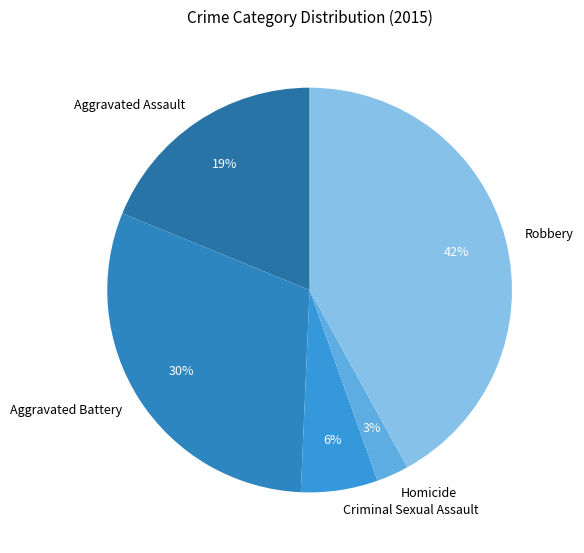

Do Aggravated Battery and Criminal Sexual Assault together represent more than half of the pie?

No